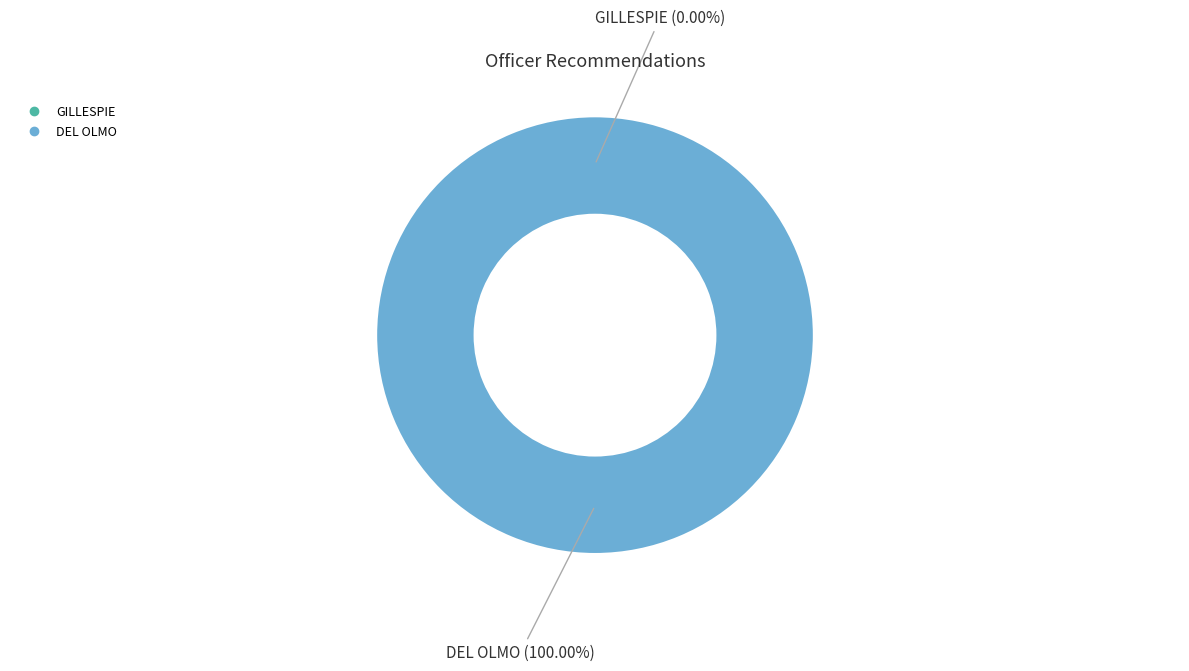

To the nearest percent, what portion does DEL OLMO represent?

100%